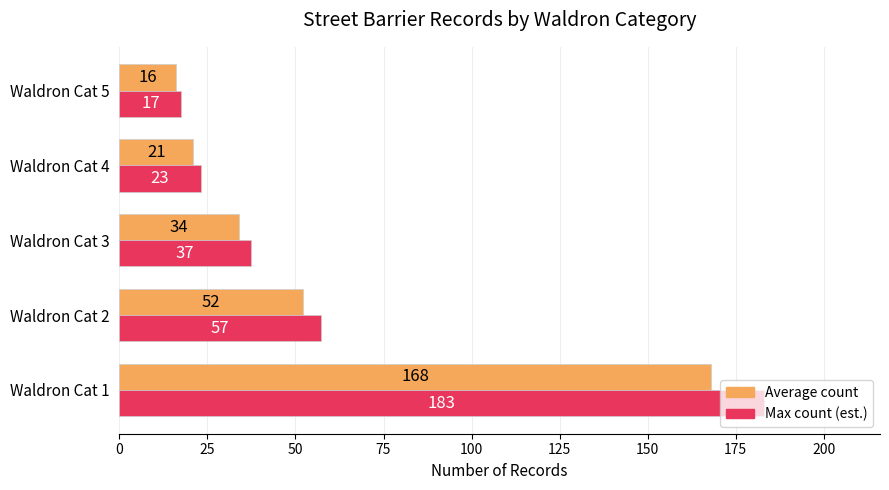

Is the value of Max count (est.) at Waldron Cat 1 greater than the value of Average count at Waldron Cat 4?

Yes